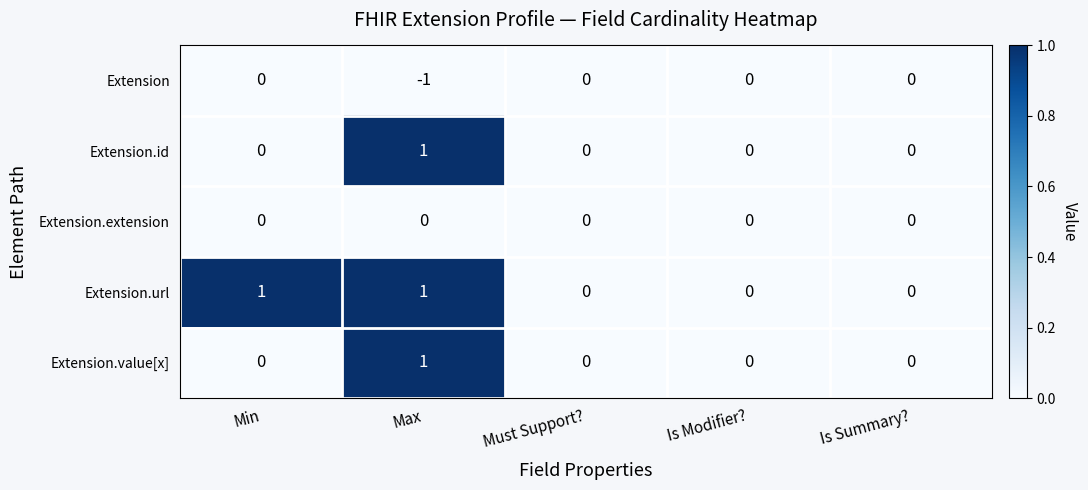

The value of Extension.url at Min is 1. True or false?

True